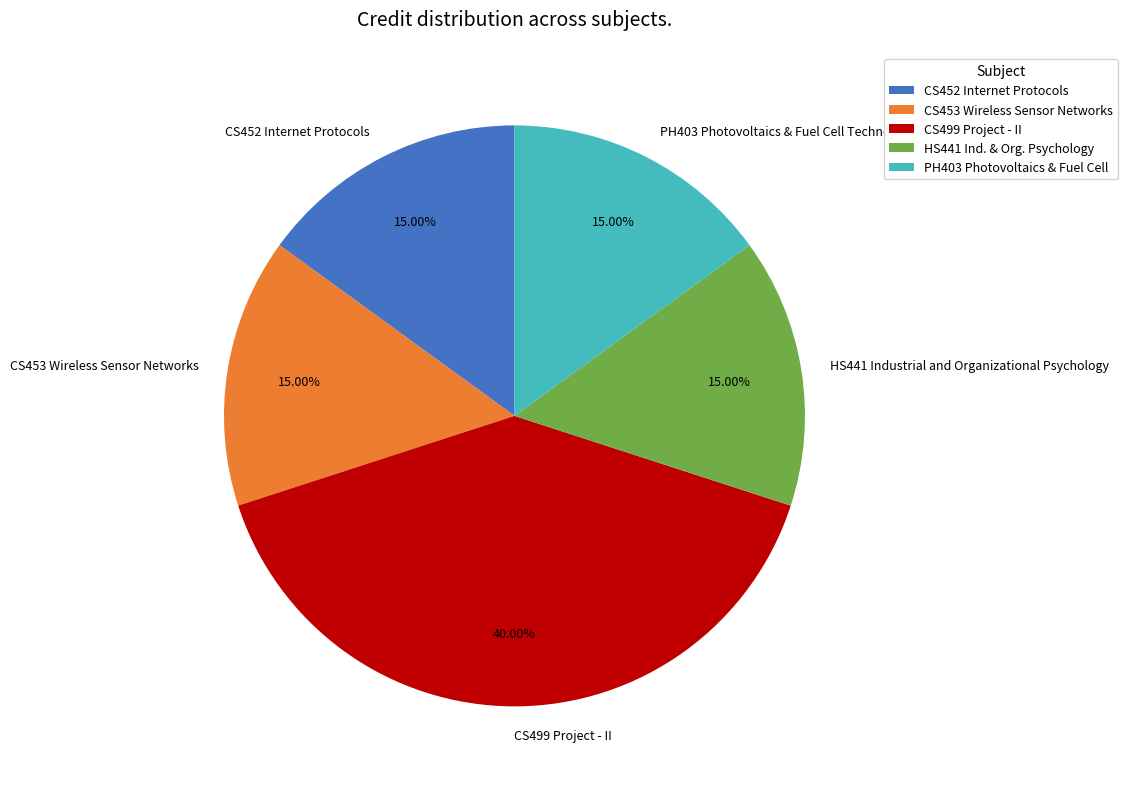

Does PH403 Photovoltaics & Fuel Cell Technology represent more than half of the total?

No